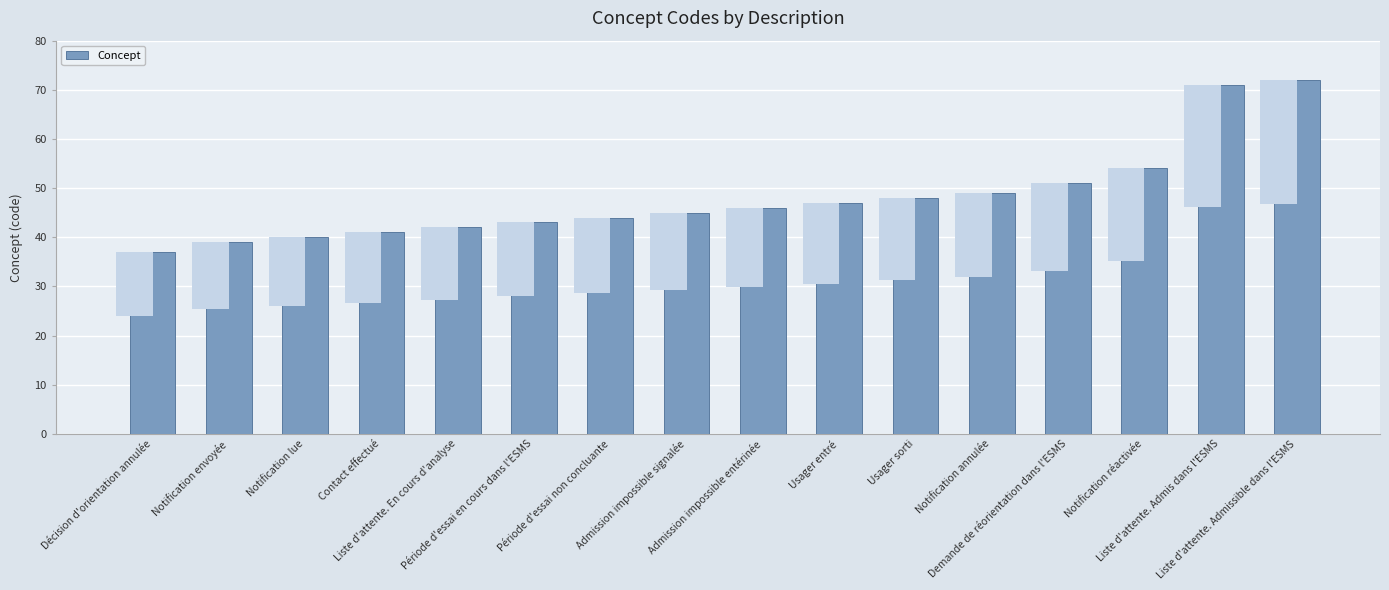

Where is the data nearest to the value 54?

Notification réactivée